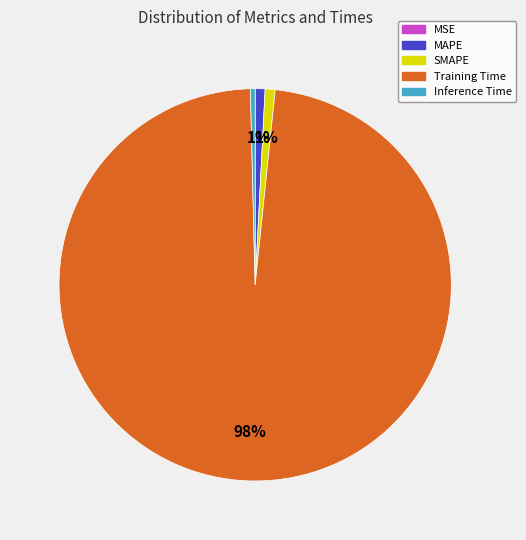

To the nearest percent, what is the difference between the Training Time and SMAPE slice percentages?

97%